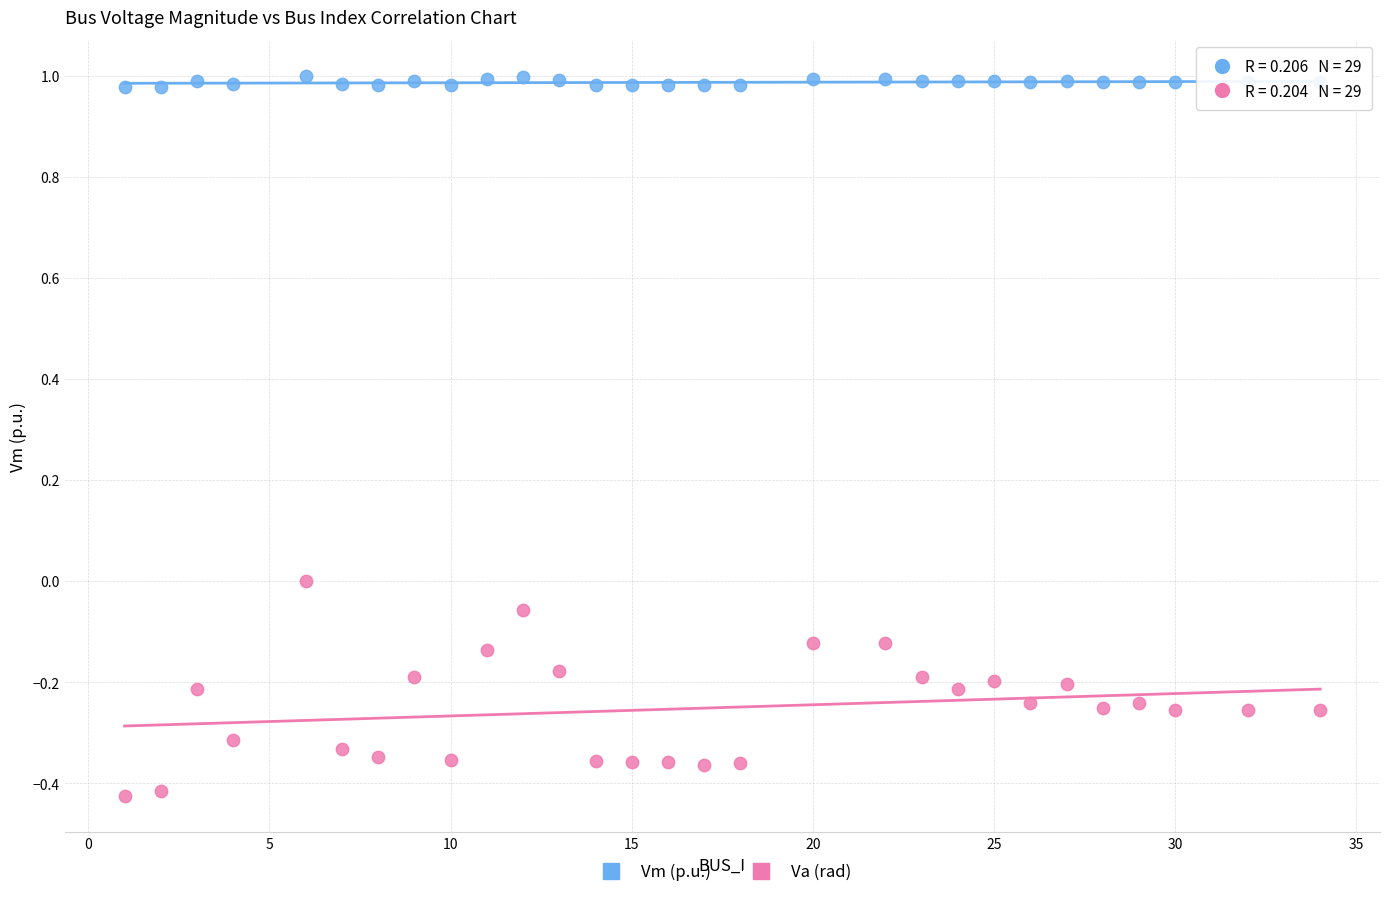

Which series has the largest Y range (max minus min)?

Va (rad)